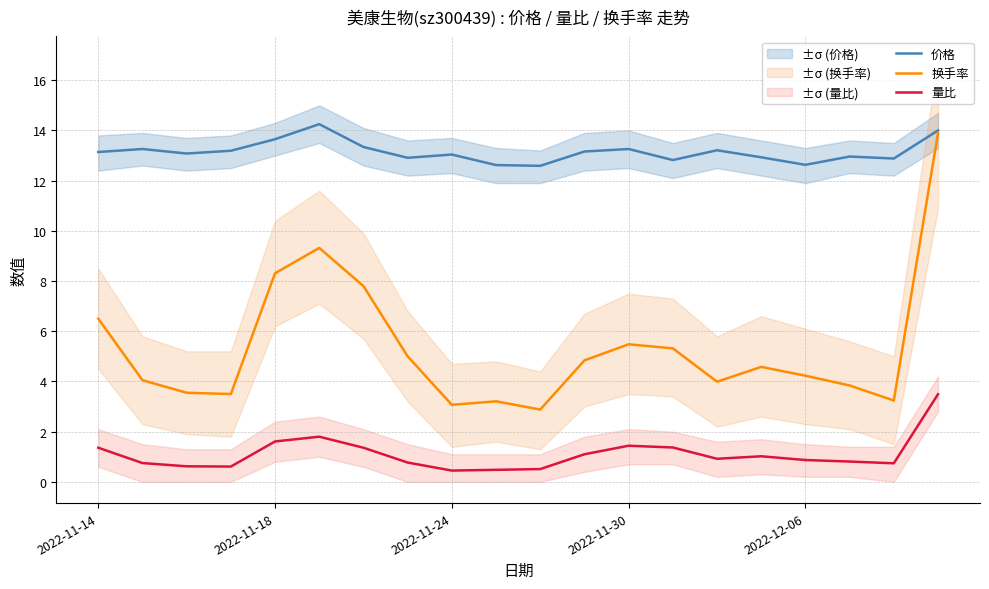

Count the number of categories in the chart.

20